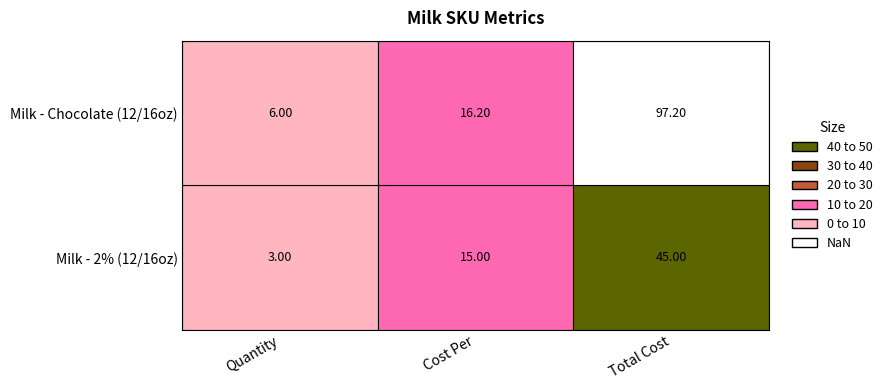

At which label does twop first exceed 15?

Total Cost